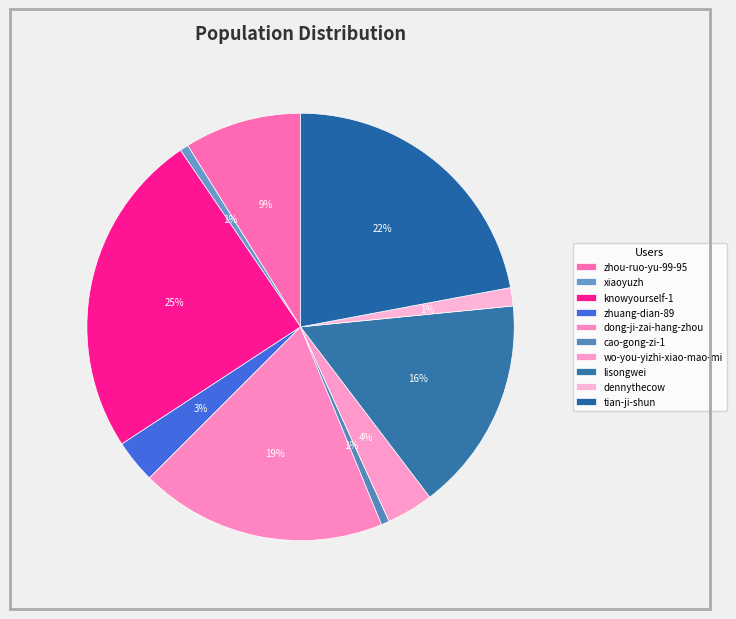

What percentage is the xiaoyuzh slice, to the nearest percent?

1%